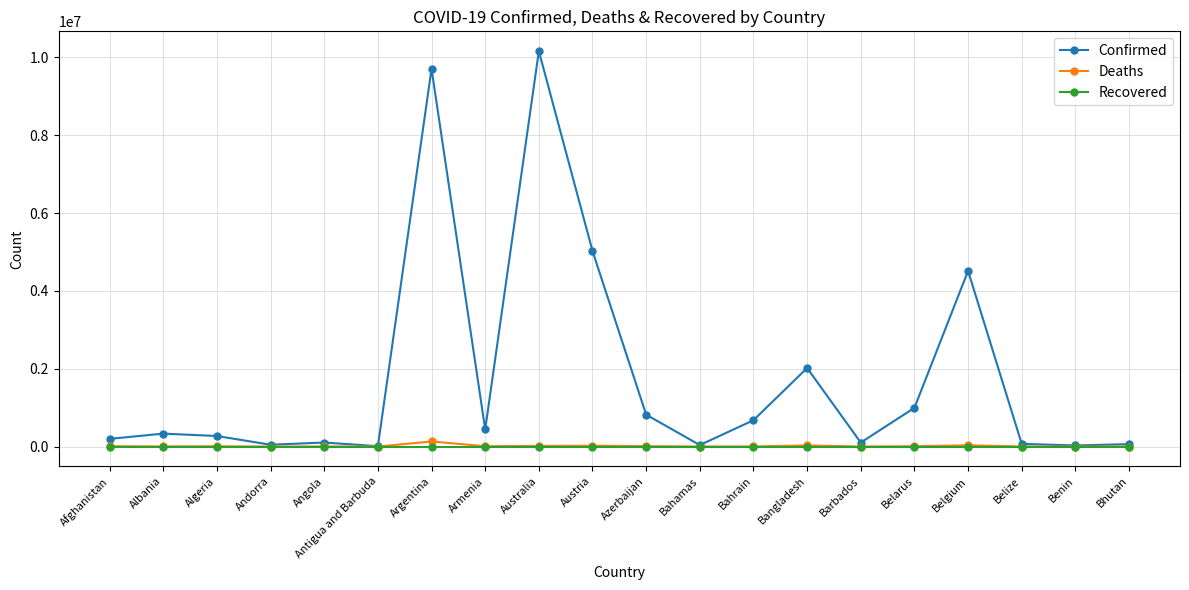

Does the chart have visible grid lines?

Yes